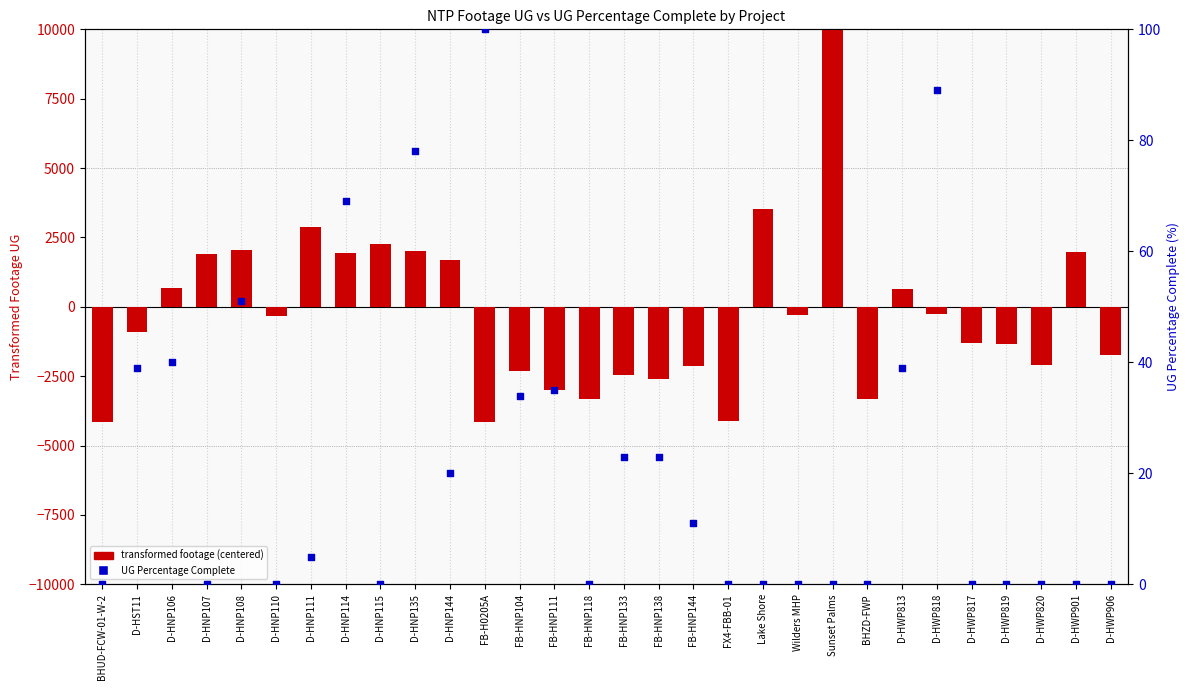

At how many categories does at least one series exceed 8998?

1